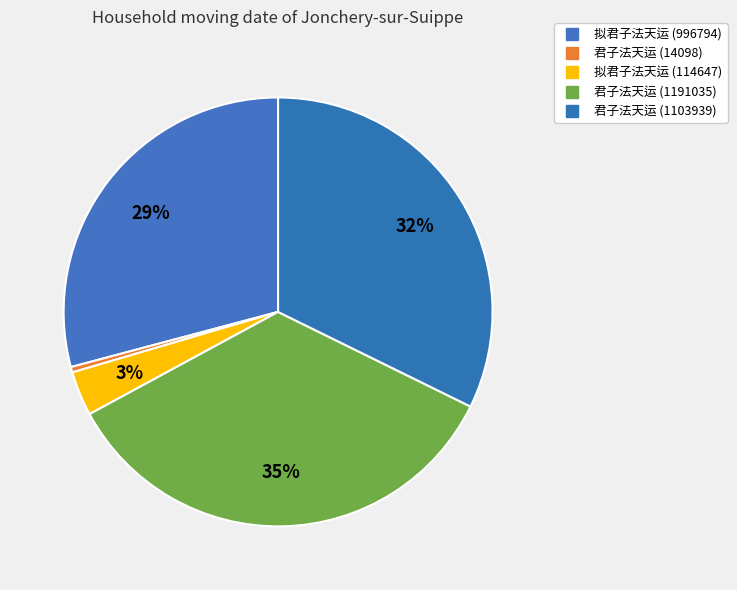

What is the change in value from 拟君子法天运 (114647) to 君子法天运 (1103939)?

+989292